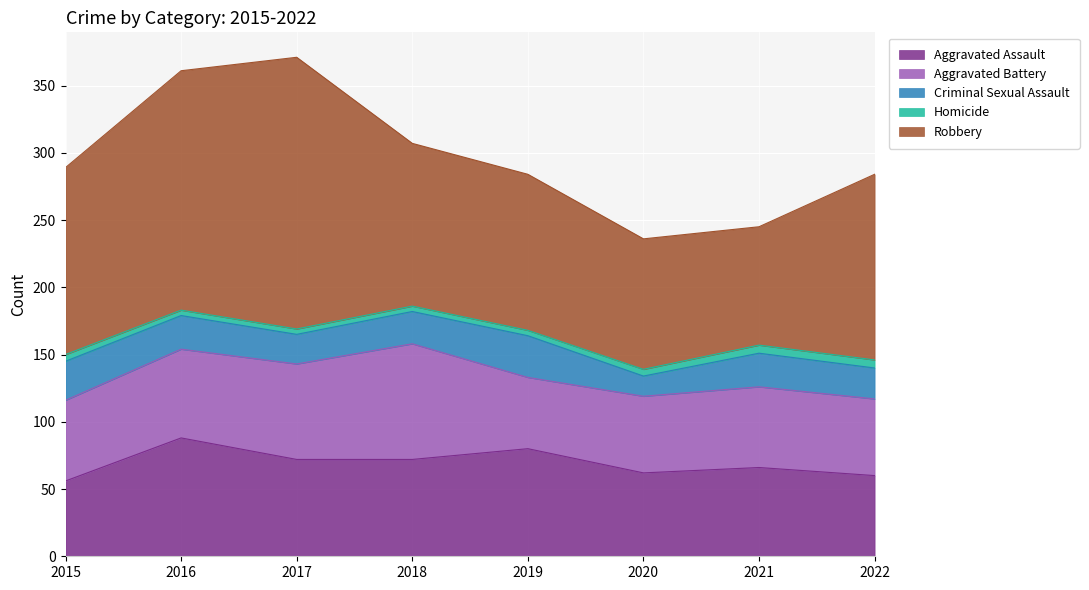

What are all the series names shown in the legend?

Aggravated Assault, Aggravated Battery, Criminal Sexual Assault, Homicide, Robbery